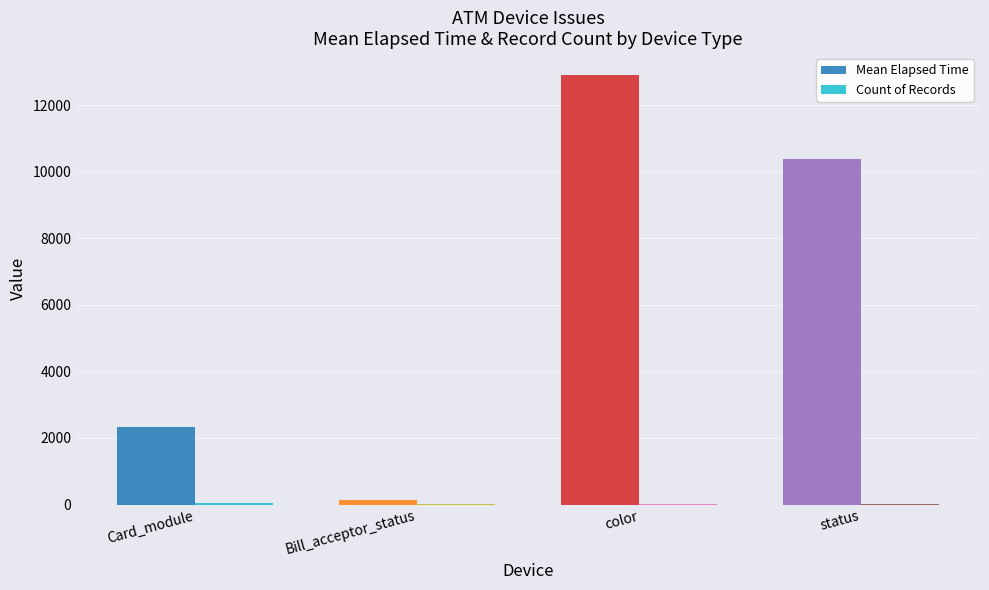

Which series changed the most between Card_module and status?

Mean Elapsed Time